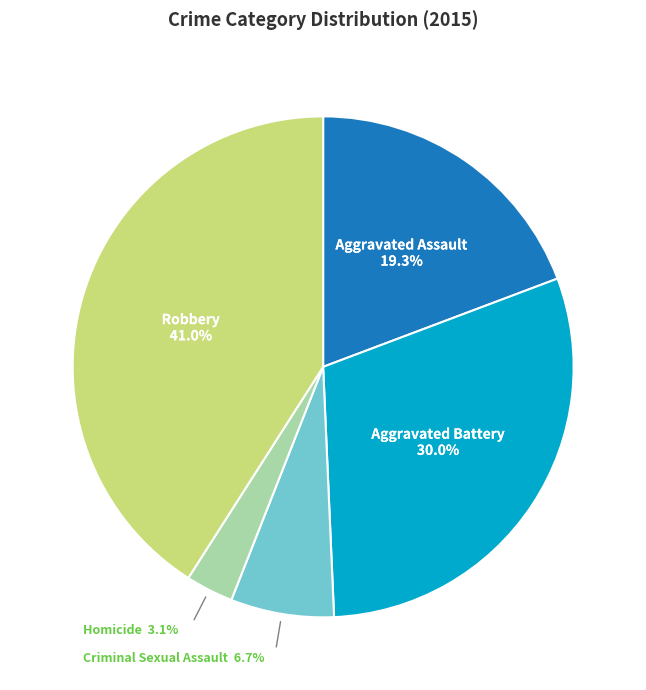

Approximately how many times larger is the value at Robbery compared to Aggravated Battery?

1.4